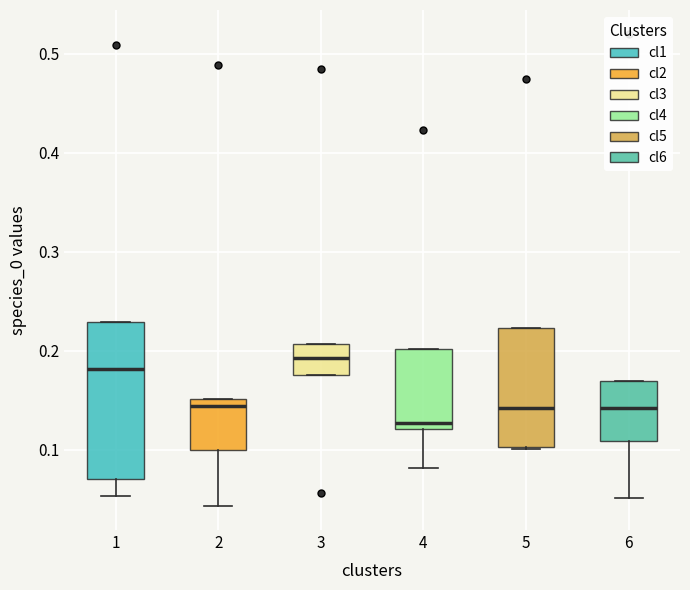

Reading left to right, read every box against the y-axis: the position of its median line, the range the box covers, and the ends of its whiskers. The values are not printed on the chart, so give them approximately, as read against the axis.

1: median 0.18, box 0.07 to 0.23, whiskers 0.05 to 0.23
2: median 0.14, box 0.10 to 0.15, whiskers 0.04 to 0.15
3: median 0.19, box 0.17 to 0.21, whiskers 0.17 to 0.21
4: median 0.13, box 0.12 to 0.20, whiskers 0.08 to 0.20
5: median 0.14, box 0.10 to 0.22, whiskers 0.10 to 0.22
6: median 0.14, box 0.11 to 0.17, whiskers 0.05 to 0.17